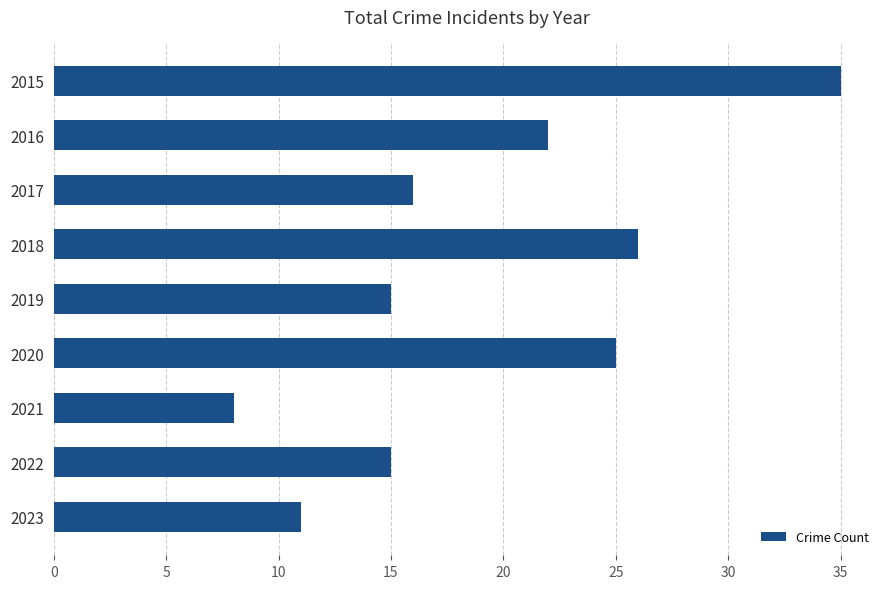

True or false: the data shows 7 at 2019.

False